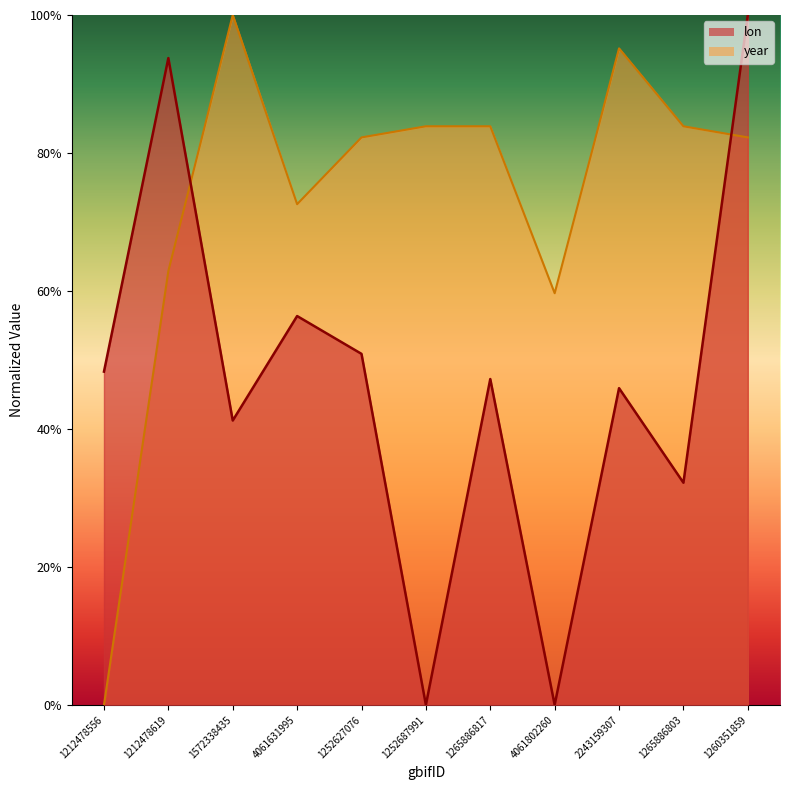

Reading right to left, what are all the values shown in this chart?

lon: 1260351859=100.0	1265886803=32.2	2243159307=45.9	4061802260=0.0	1265886817=47.2	1252687991=0.0	1252627076=50.9	4061631995=56.4	1572338435=41.2	1212478619=93.8	1212478556=48.3
year: 1260351859=82.3	1265886803=83.9	2243159307=95.2	4061802260=59.7	1265886817=83.9	1252687991=83.9	1252627076=82.3	4061631995=72.6	1572338435=100.0	1212478619=62.9	1212478556=0.0